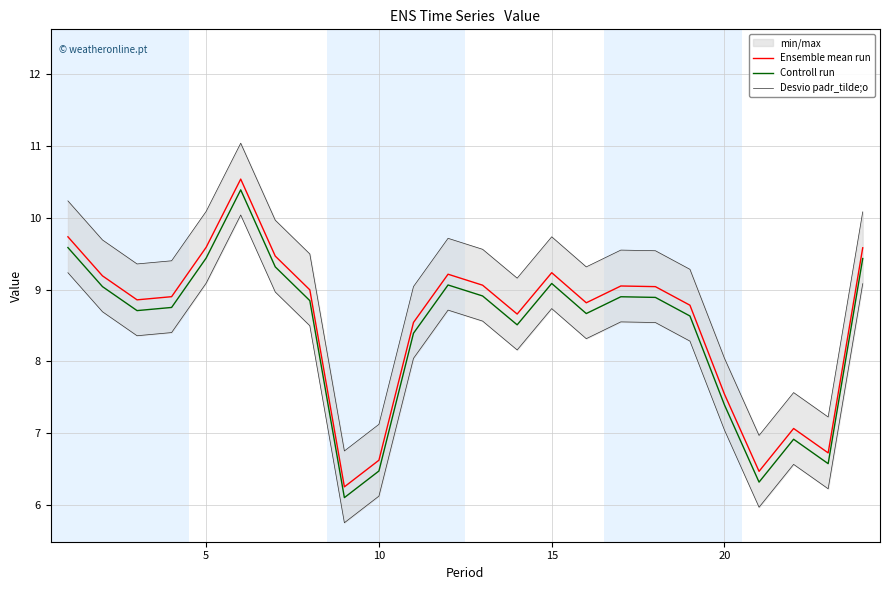

True or false: Controll run and Desvio padr_tilde;o intersect in this chart.

False